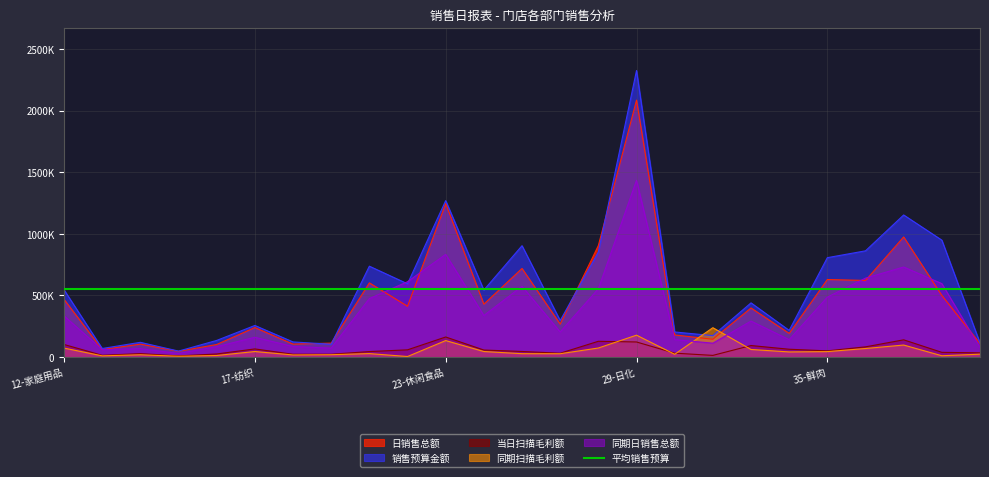

At which label is 同期扫描毛利额 closest to 121062?

23-休闲食品